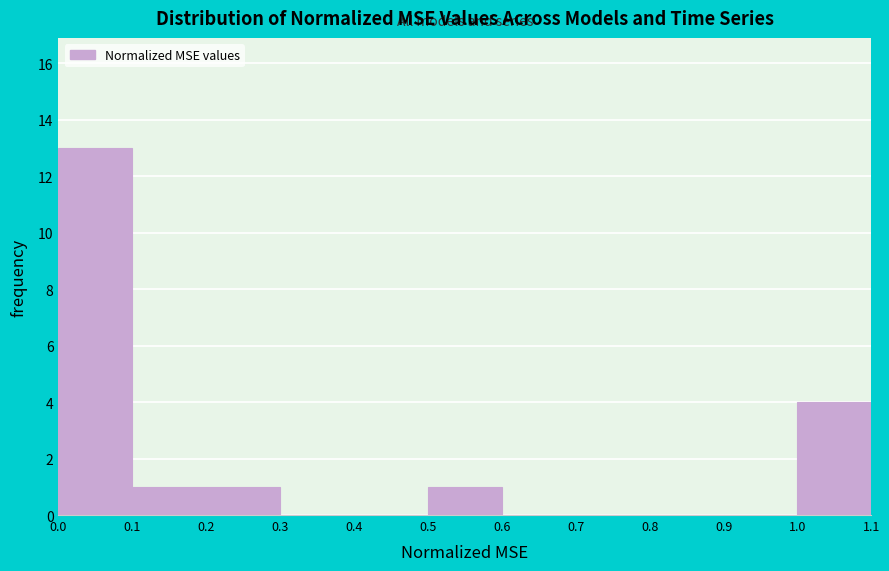

Over which range of the x-axis is the bar tallest?

0.0 to 0.1